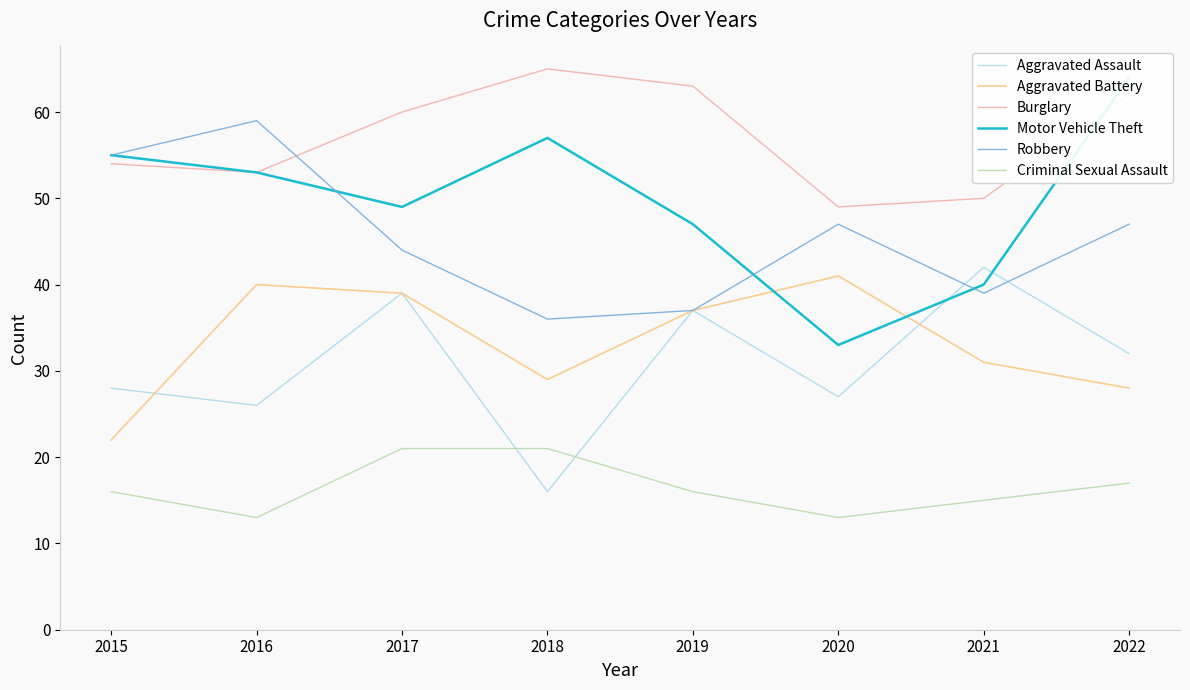

What is the spread (max minus min) of values at 2021?

35